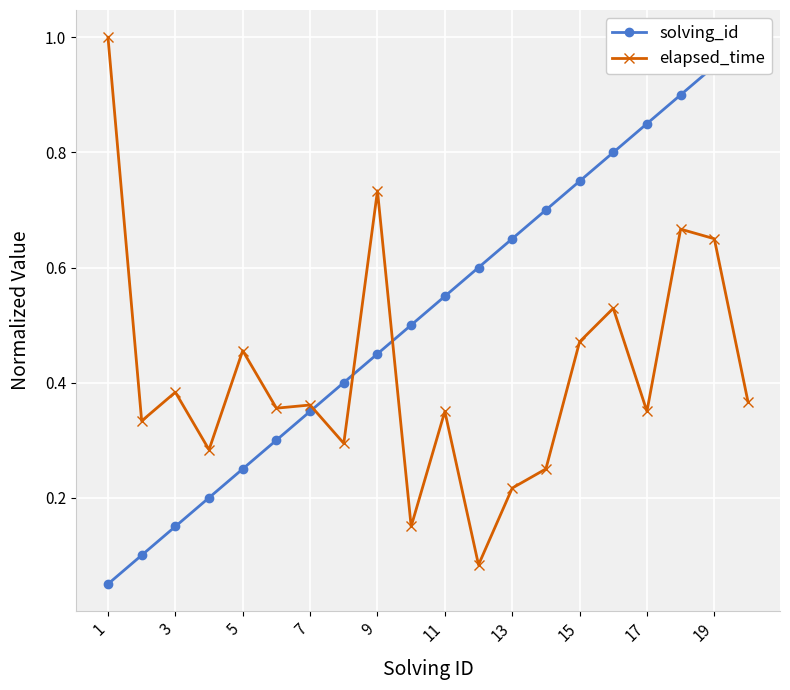

What is the highest value of the elapsed_time series?

1.0